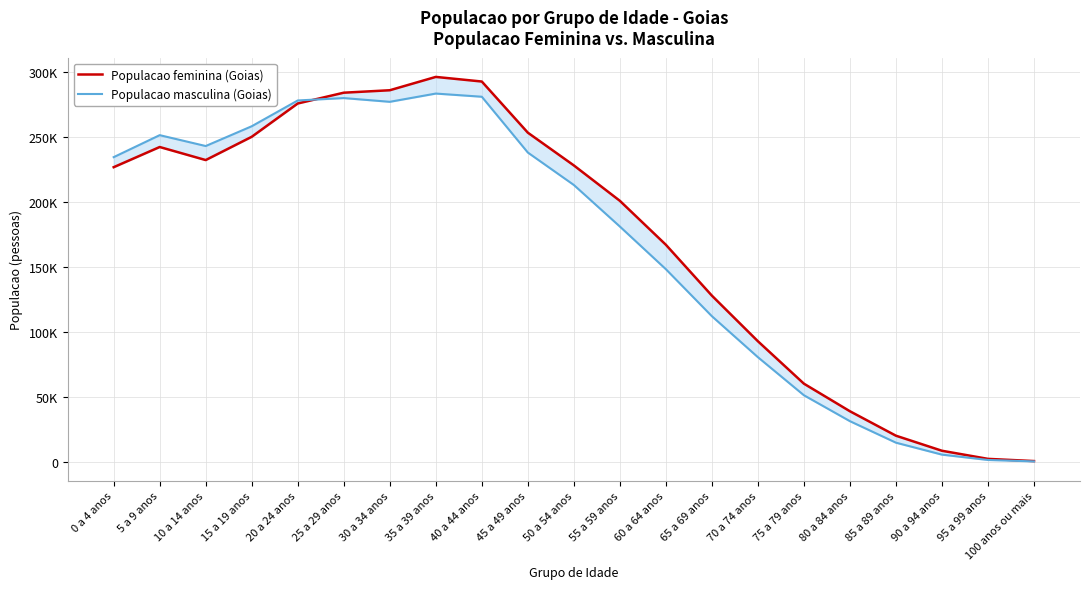

The value of Populacao masculina (Goias) at 45 a 49 anos is 388916. True or false?

False